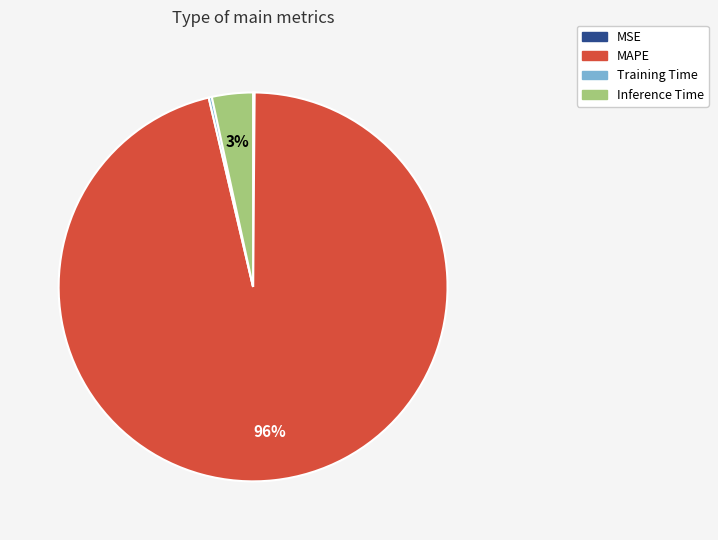

Which has a higher value, MAPE or Inference Time?

MAPE